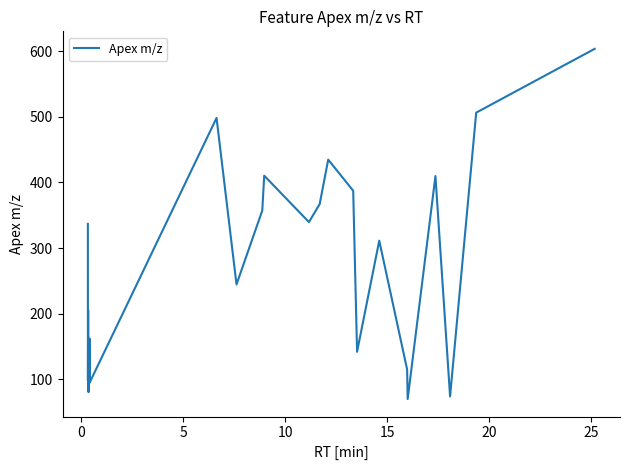

What is the minimum value shown in the chart?

70.0